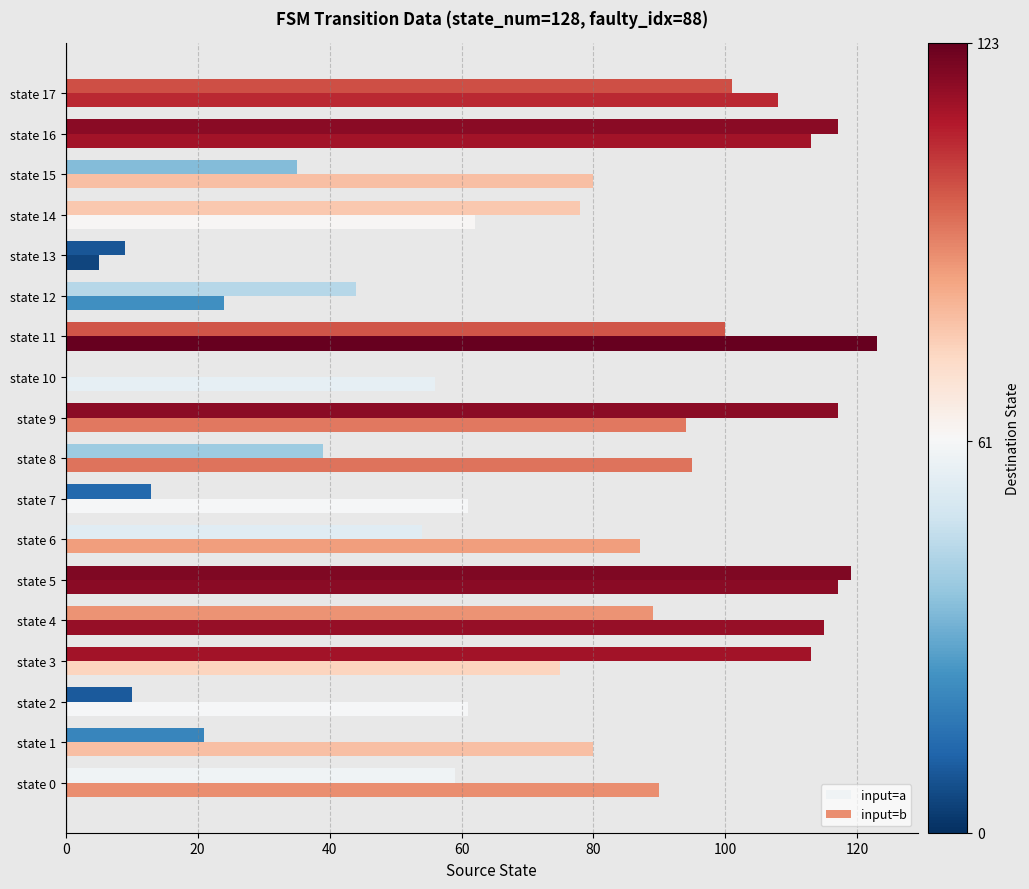

At which label is input=b closest to 64?

state 14